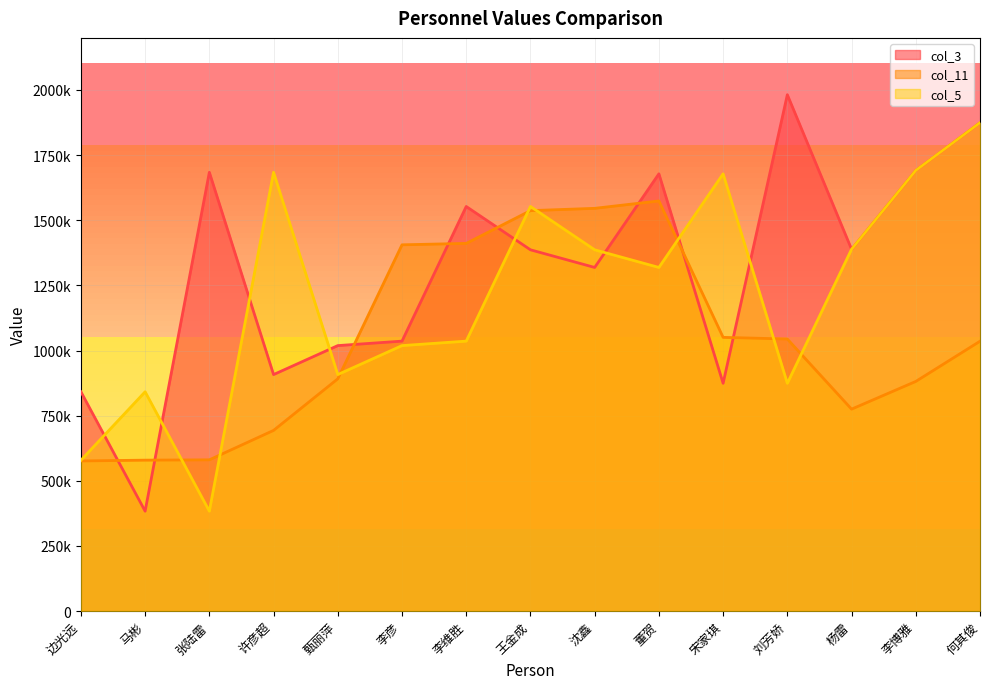

Where is the first local maximum for col_11?

董贺